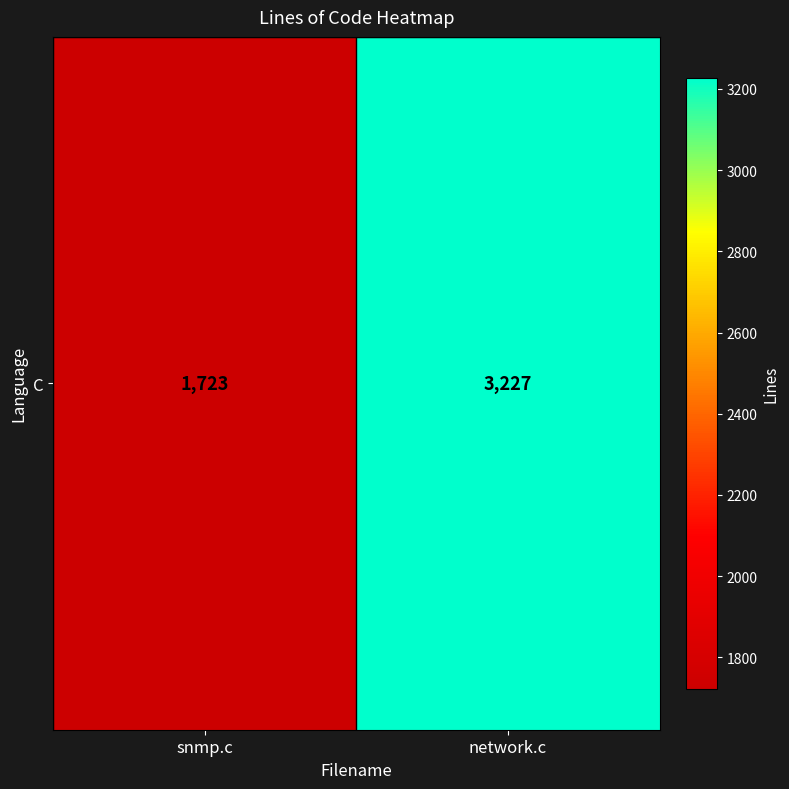

What is the difference between the values at network.c and snmp.c?

1504